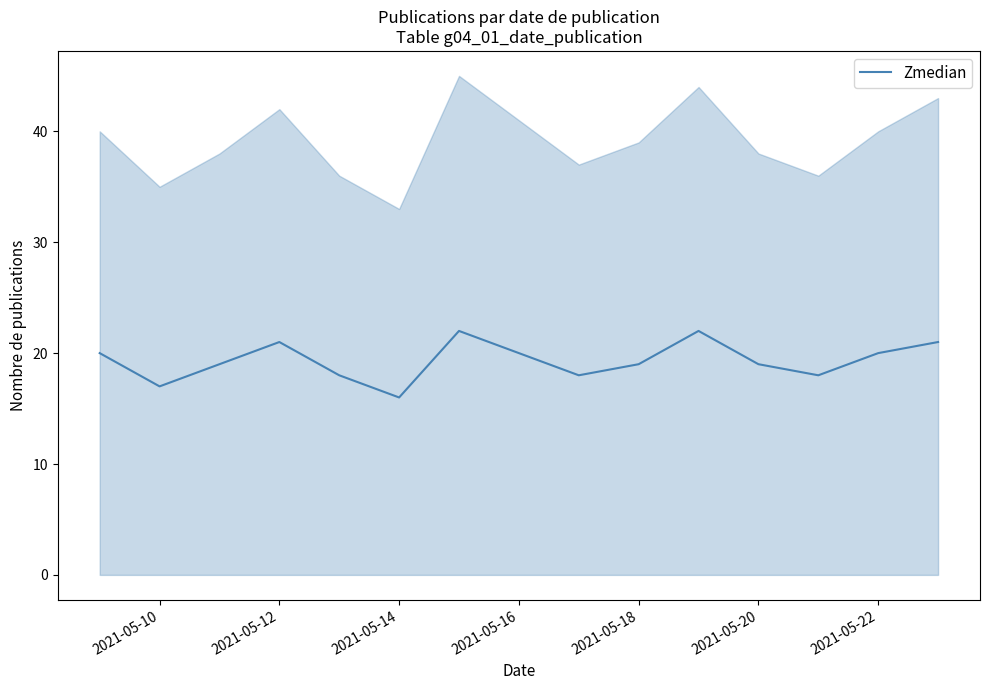

What is the maximum value for Zmedian?

22